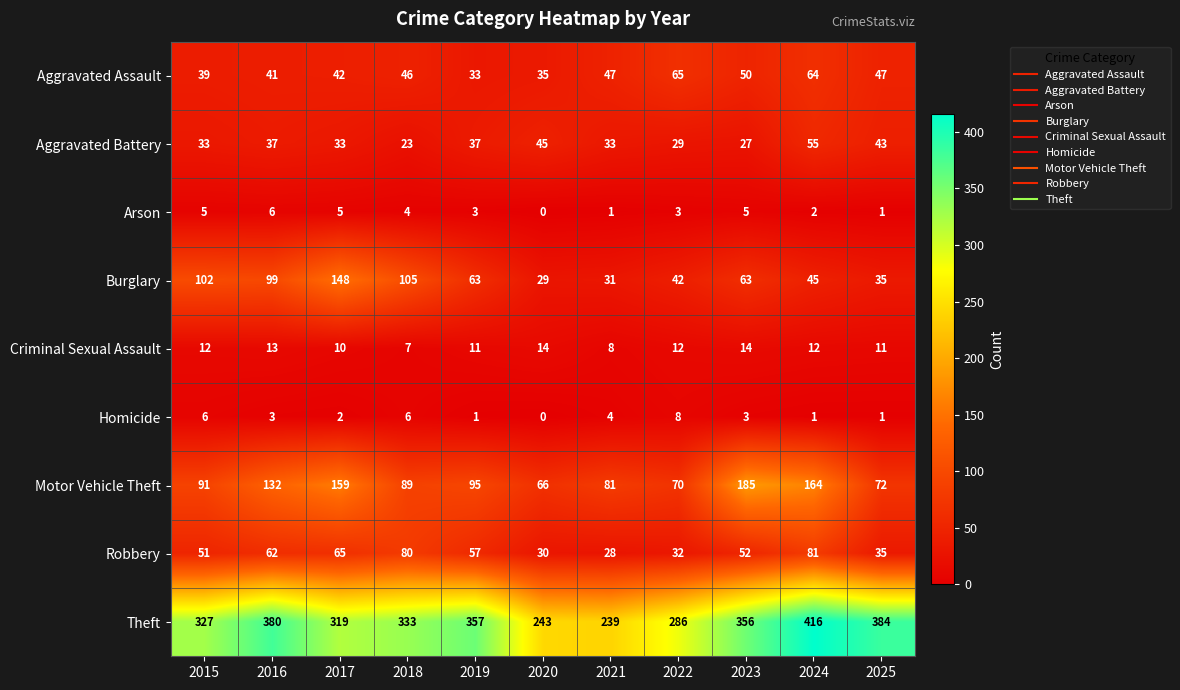

What value does the Robbery series have at 2019, to the nearest 5?

55